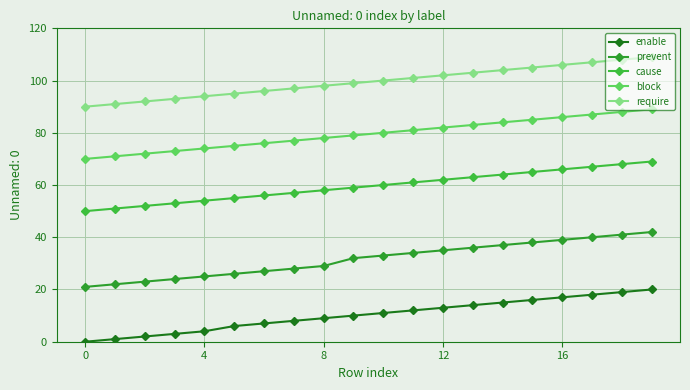

At which label is cause closest to 59?

9